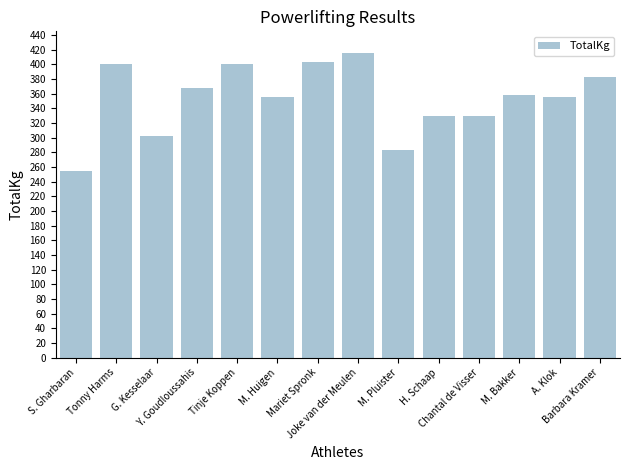

True or false: the data shows 466.3 at M. Bakker.

False